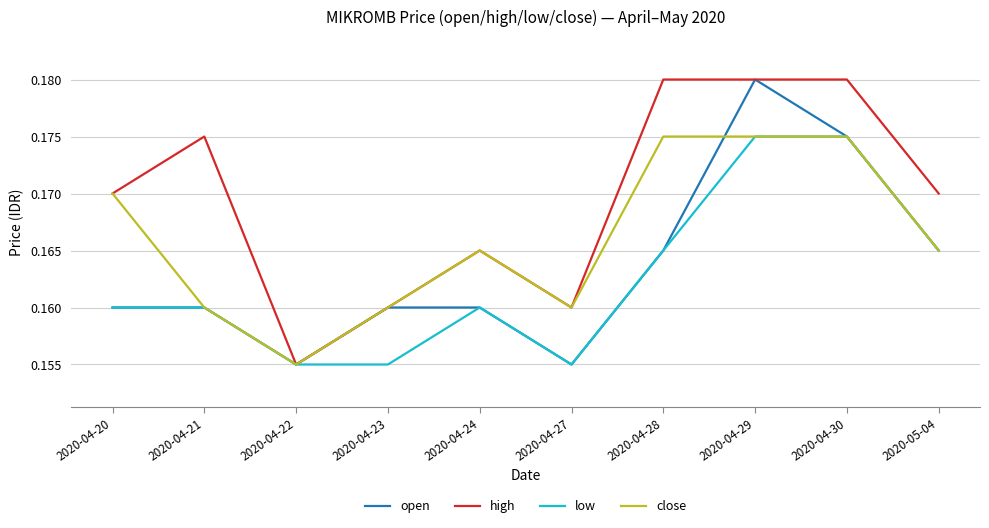

At which label is close closest to 0?

2020-04-22